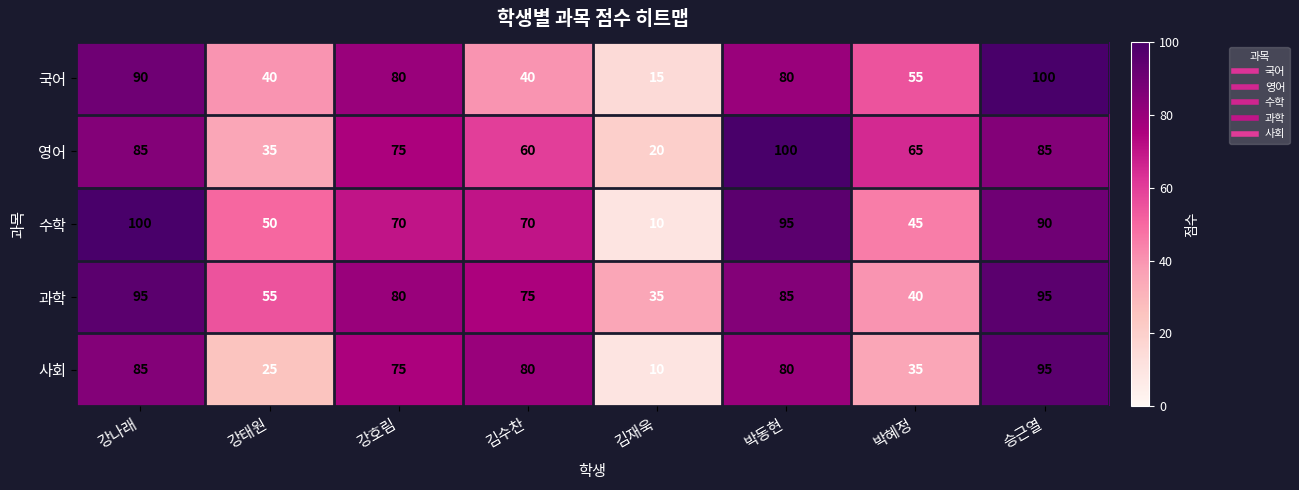

Is the value of 사회 at 박동현 greater than the value of 수학 at 박혜정?

Yes